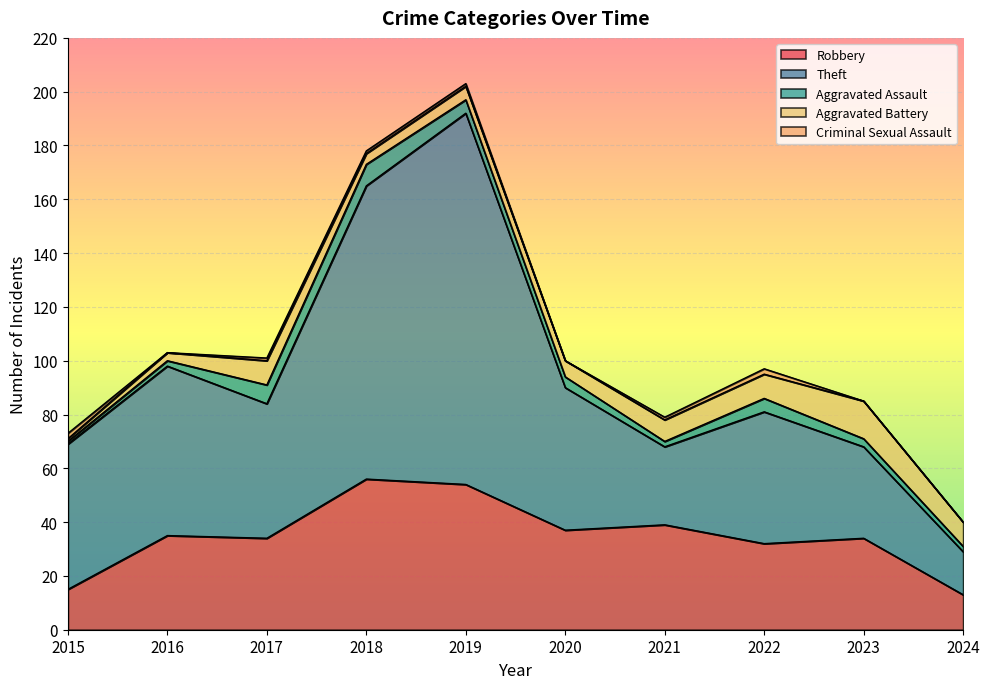

True or false: Criminal Sexual Assault and Robbery cross at least once.

False